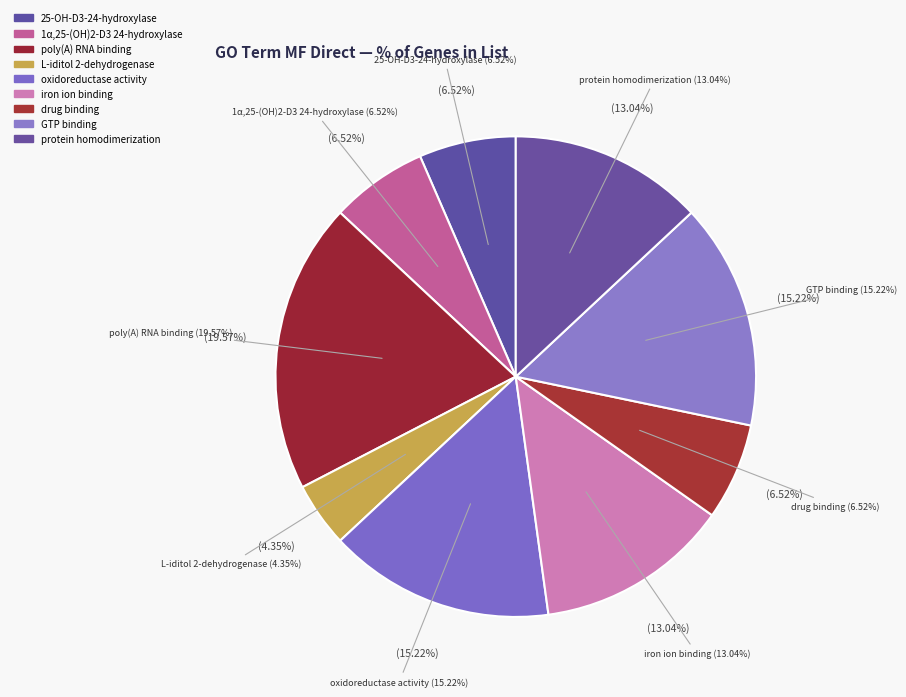

To the nearest percent, what is the difference between the protein homodimerization activity and poly(A) RNA binding slice percentages?

7%